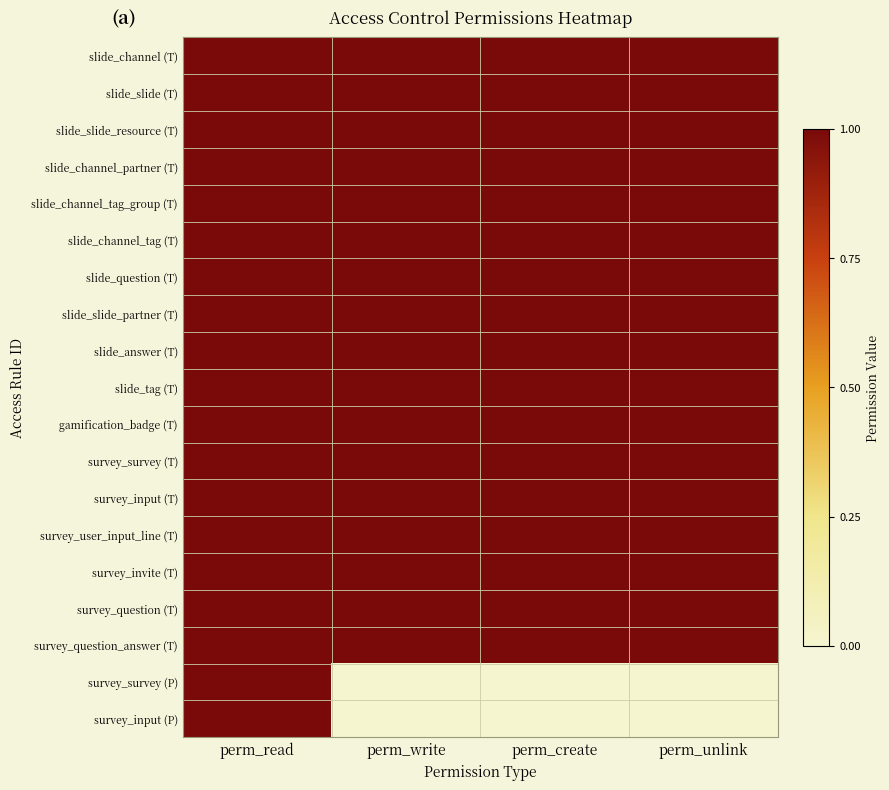

Which label corresponds to the largest value in the chart?

perm_read